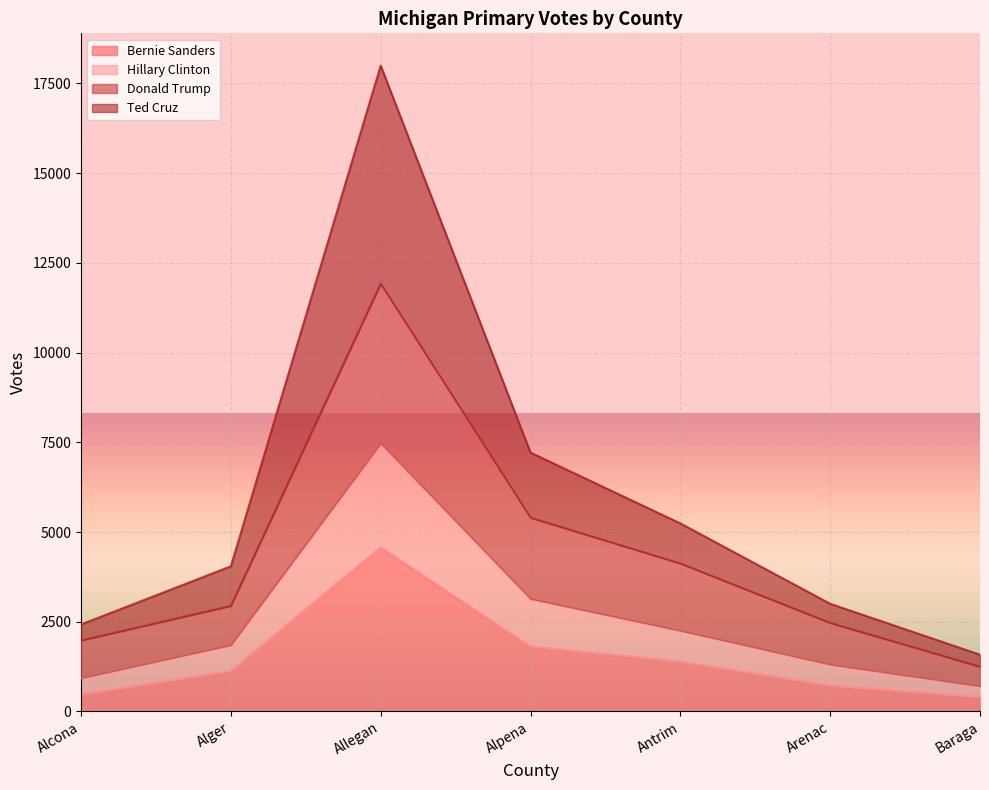

How many interior local peaks does the Bernie Sanders series have?

1